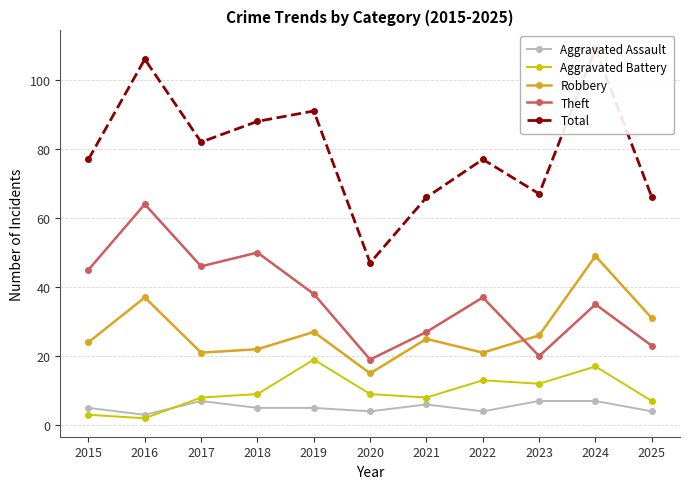

What is the difference between the maximum and second lowest values in the Robbery series?

28